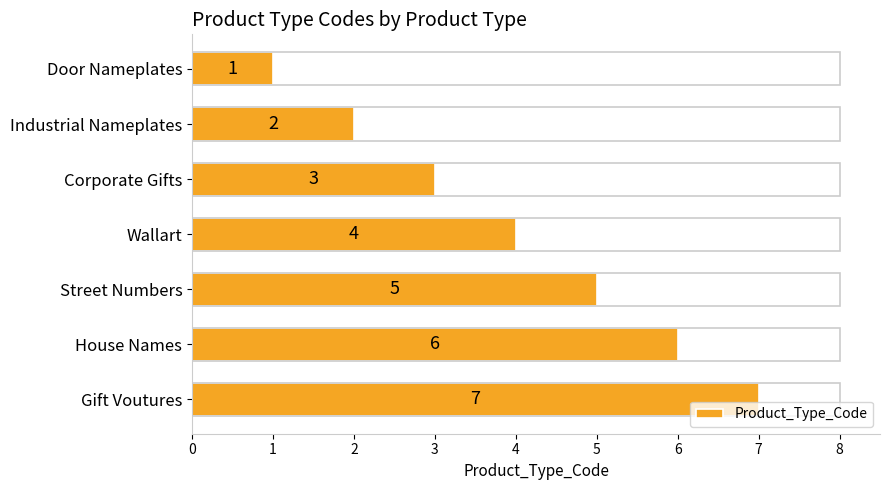

Count the values in the range 2 to 6.

5